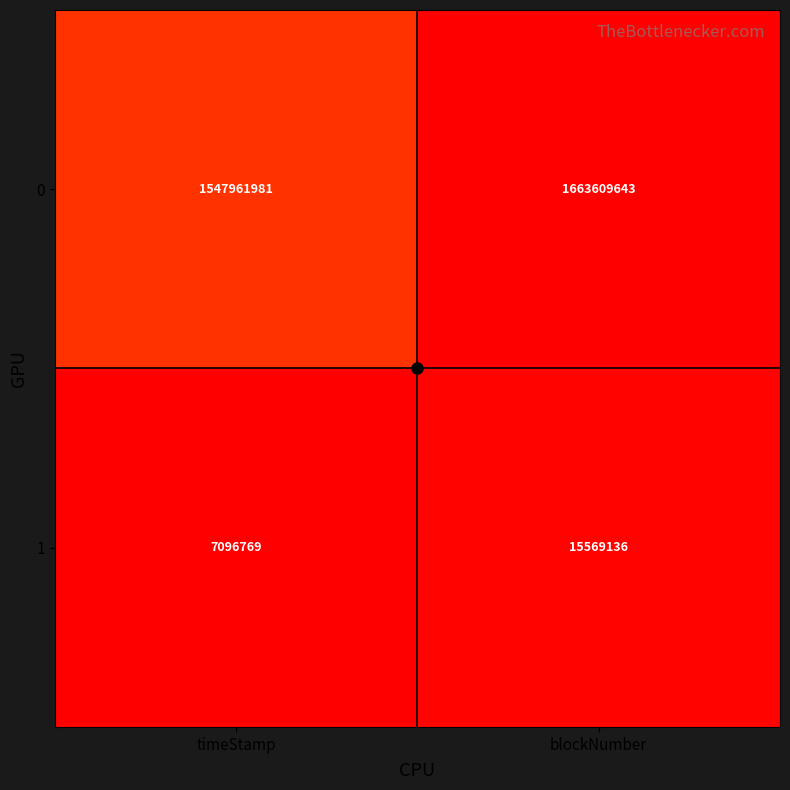

True or false: 0 has a value of 466042301 at blockNumber.

False